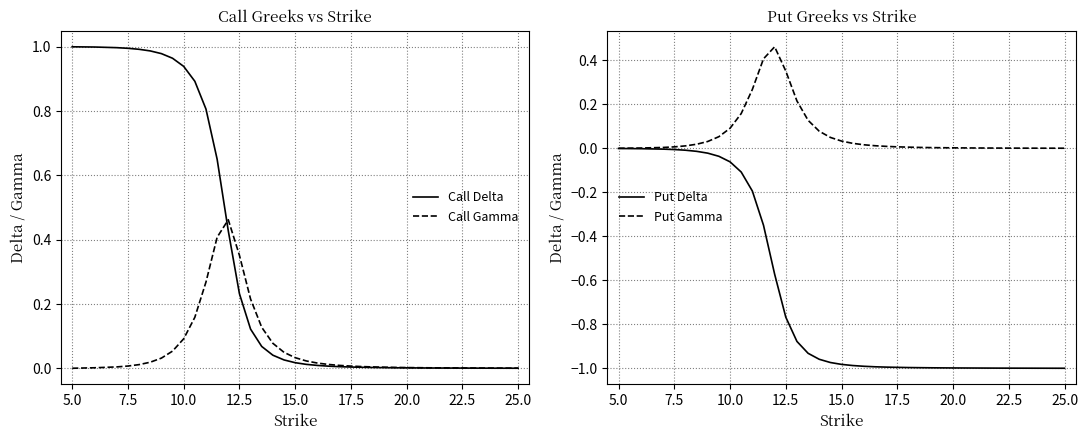

At how many categories does at least one series exceed 0?

34